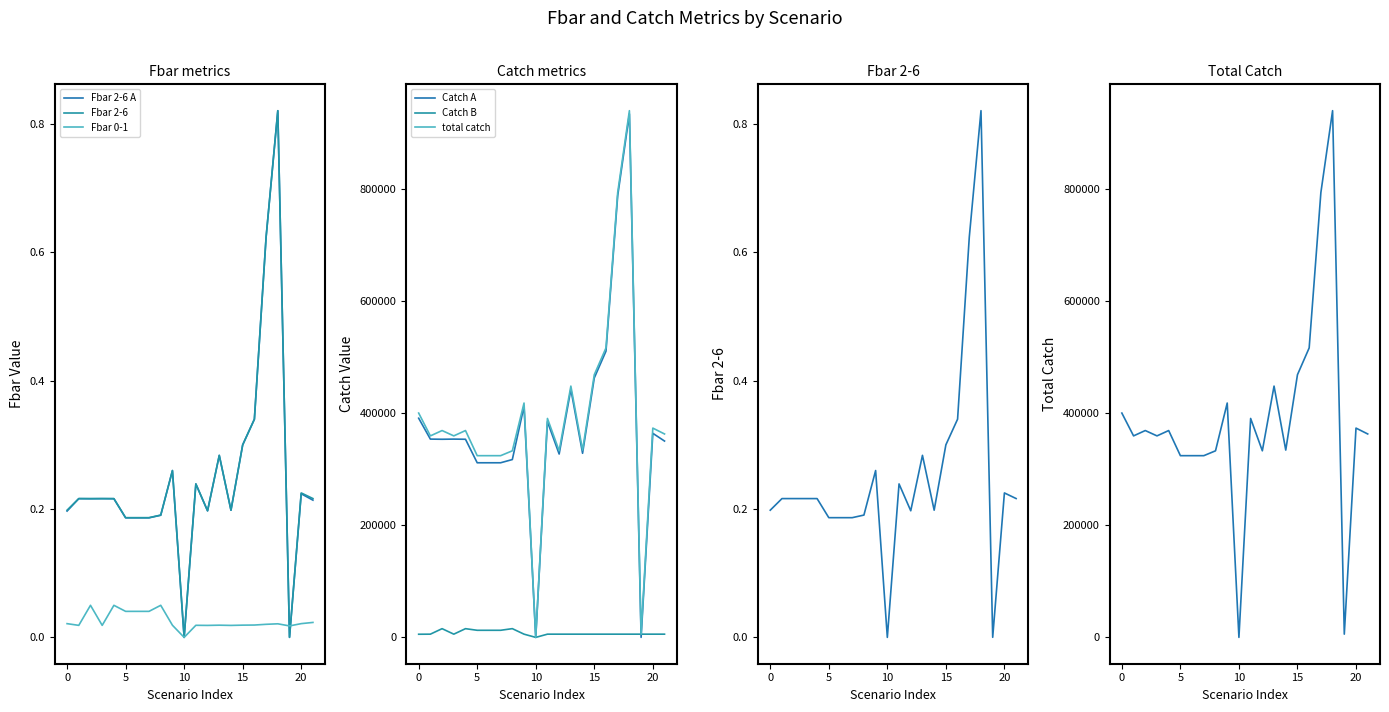

How many interior local peaks does the Catch B series have?

6